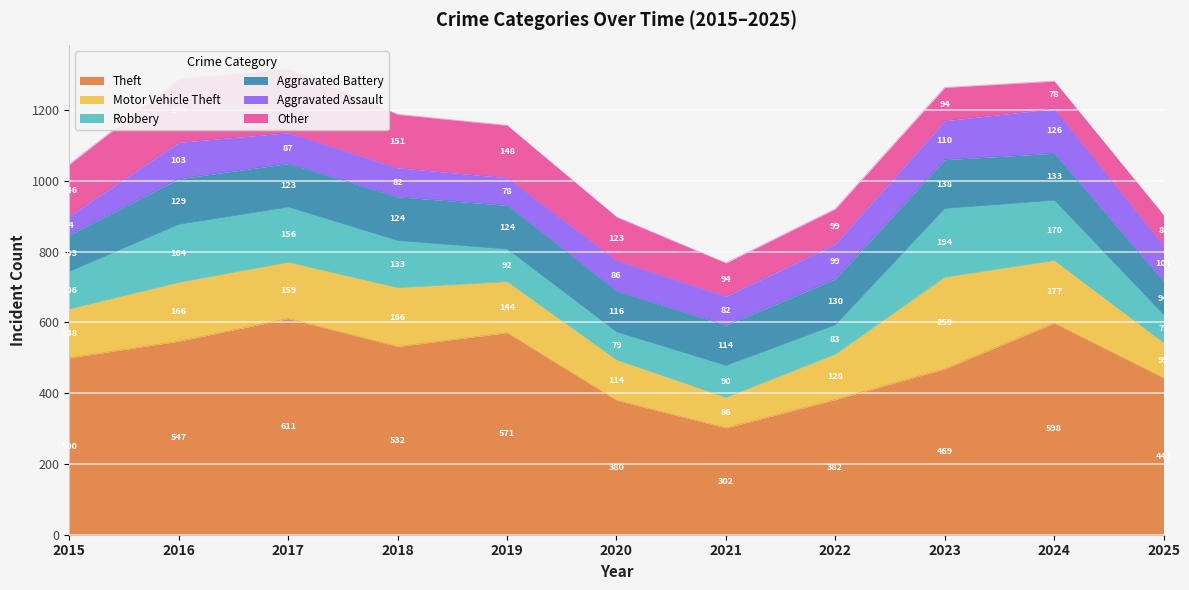

True or false: Aggravated Battery has a value of 124 at 2018.

True